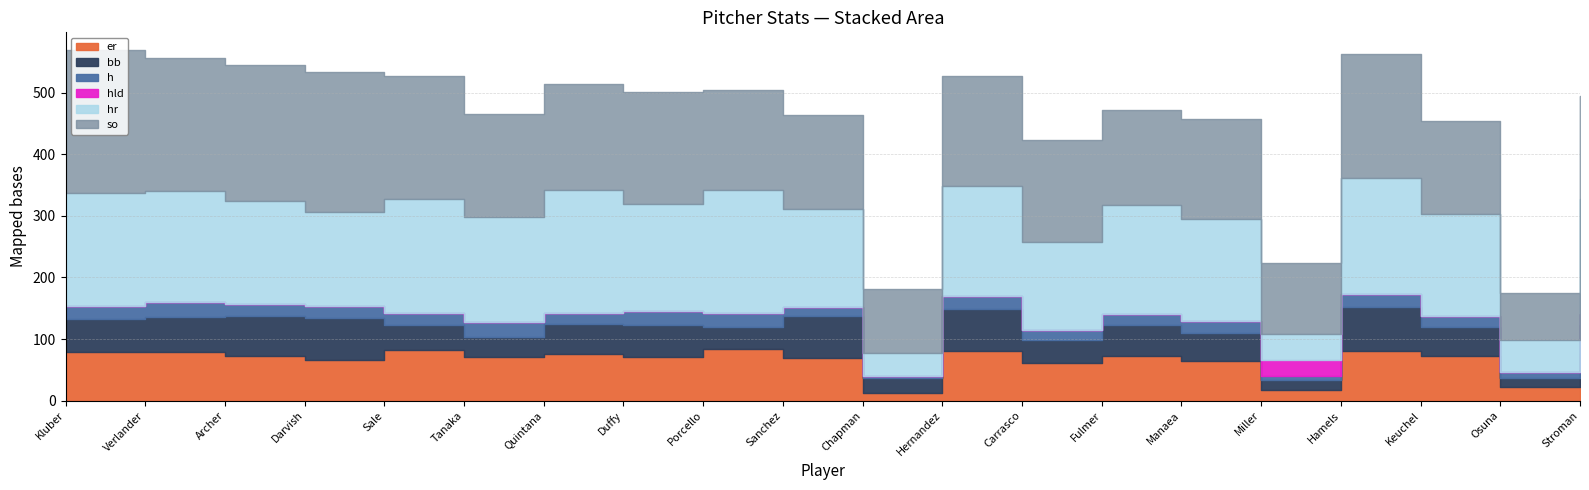

True or false: so and bb cross at least once.

False